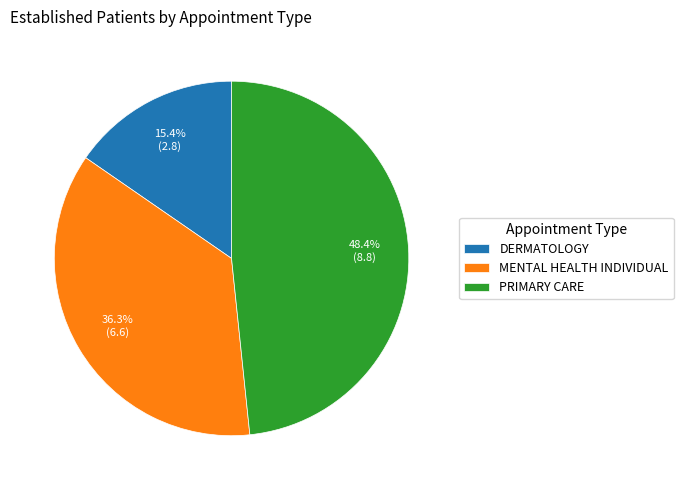

Is there a majority slice in this chart?

No